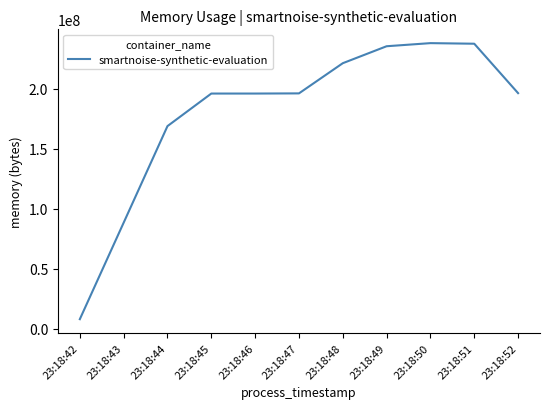

What is the minimum value shown in the chart?

7888896